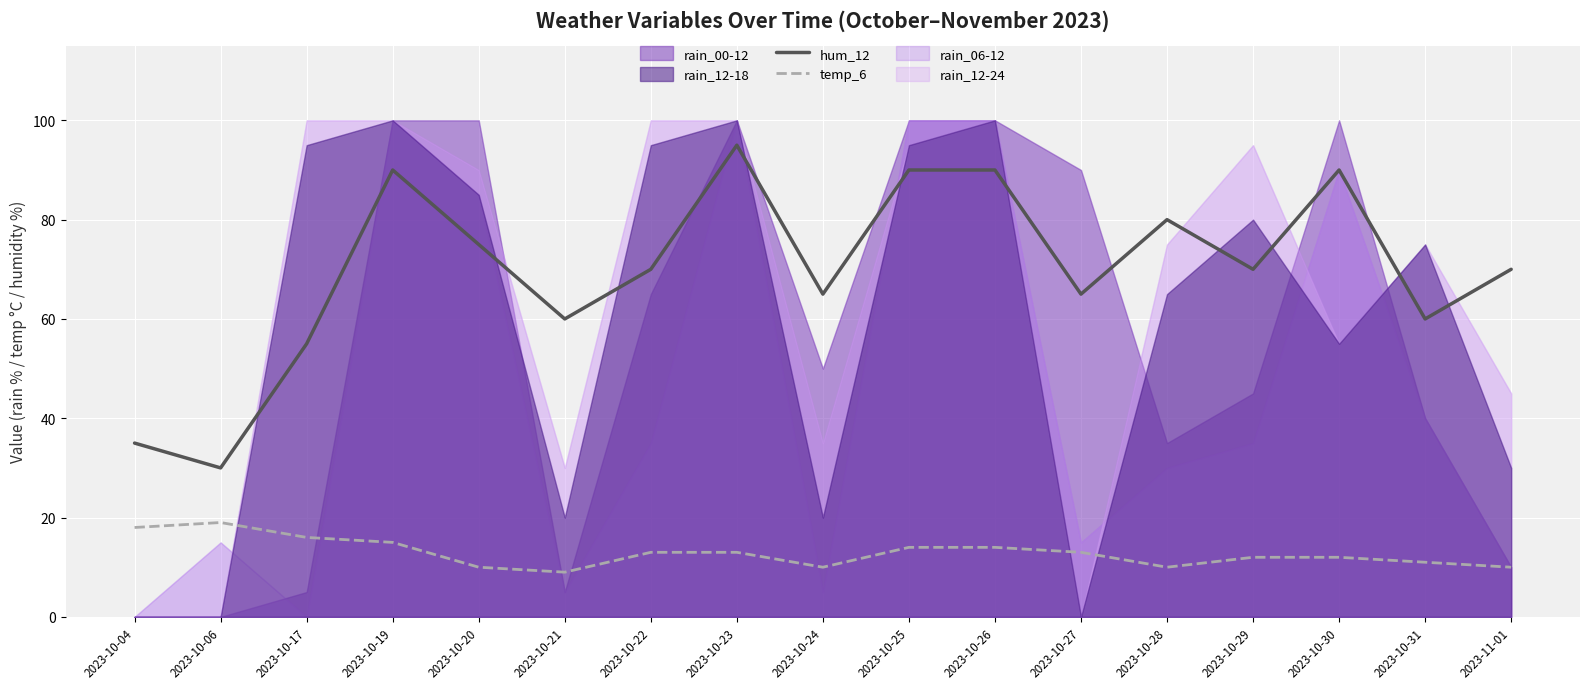

At which category does hum_12 reach its first local peak?

2023-10-19